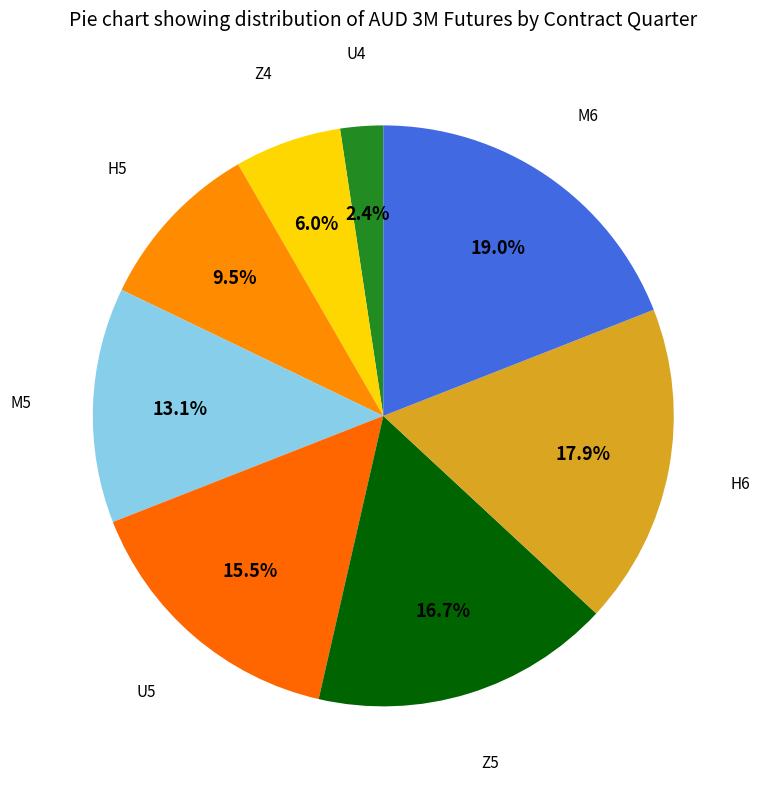

How many segments does this pie chart have?

8